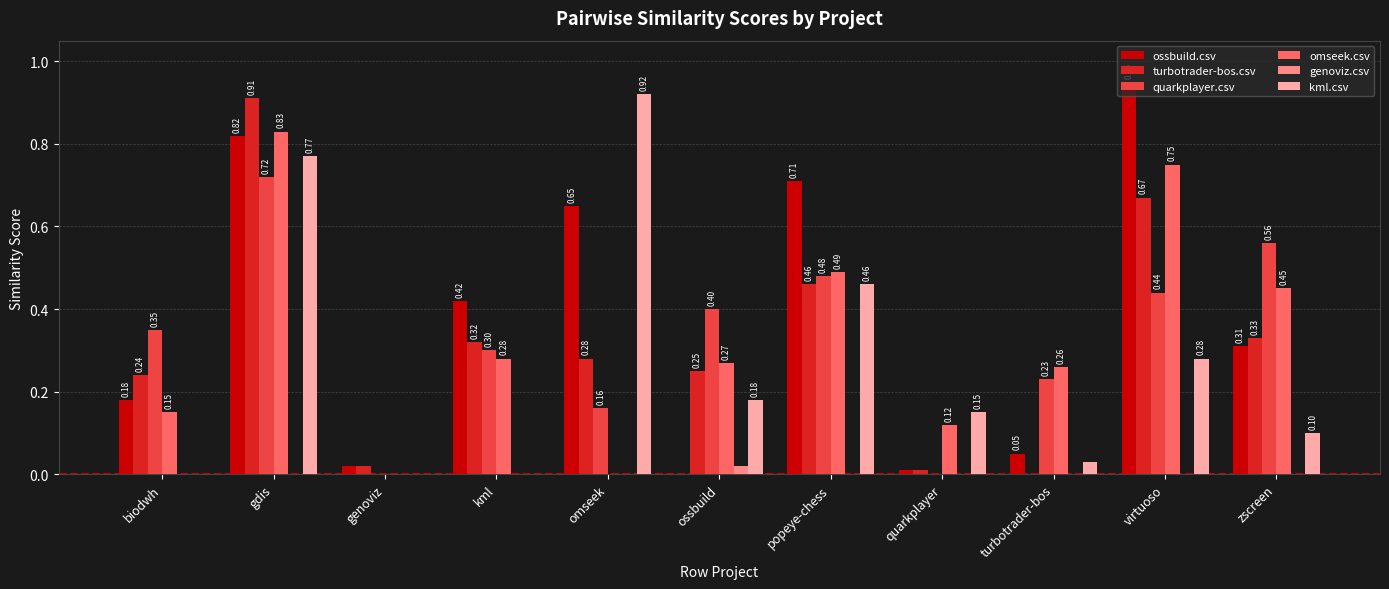

Which series changed the most between ossbuild and turbotrader-bos?

turbotrader-bos.csv